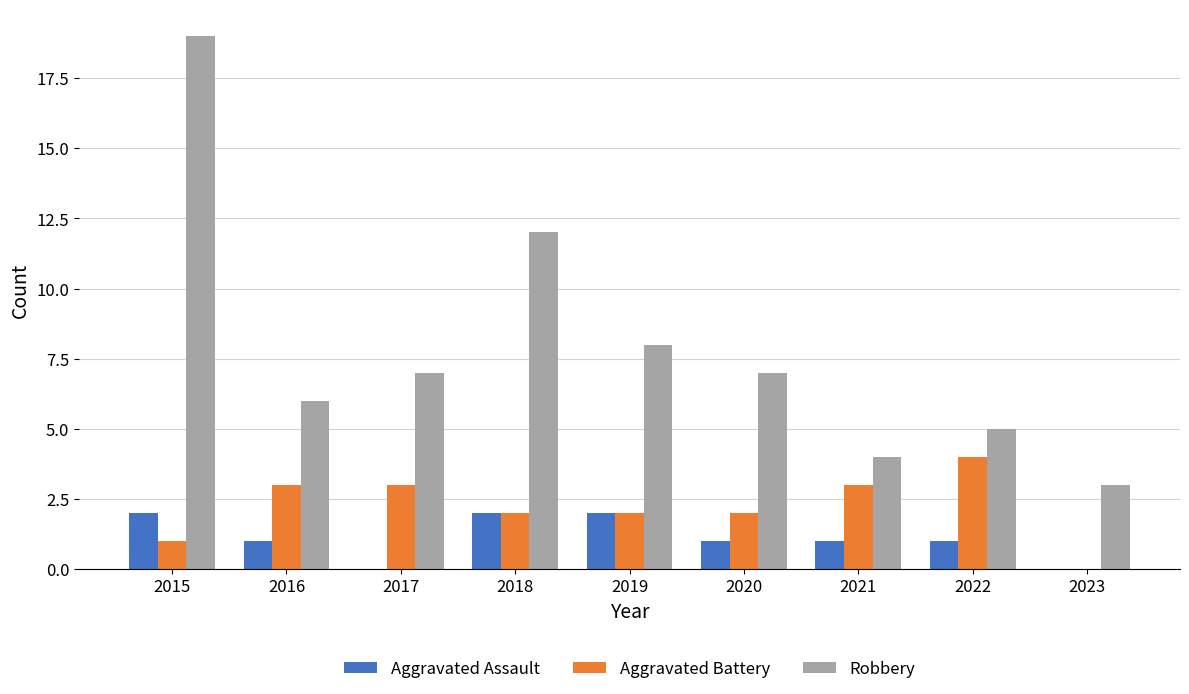

Is the value of Robbery at 2016 greater than the value of Aggravated Battery at 2021?

Yes